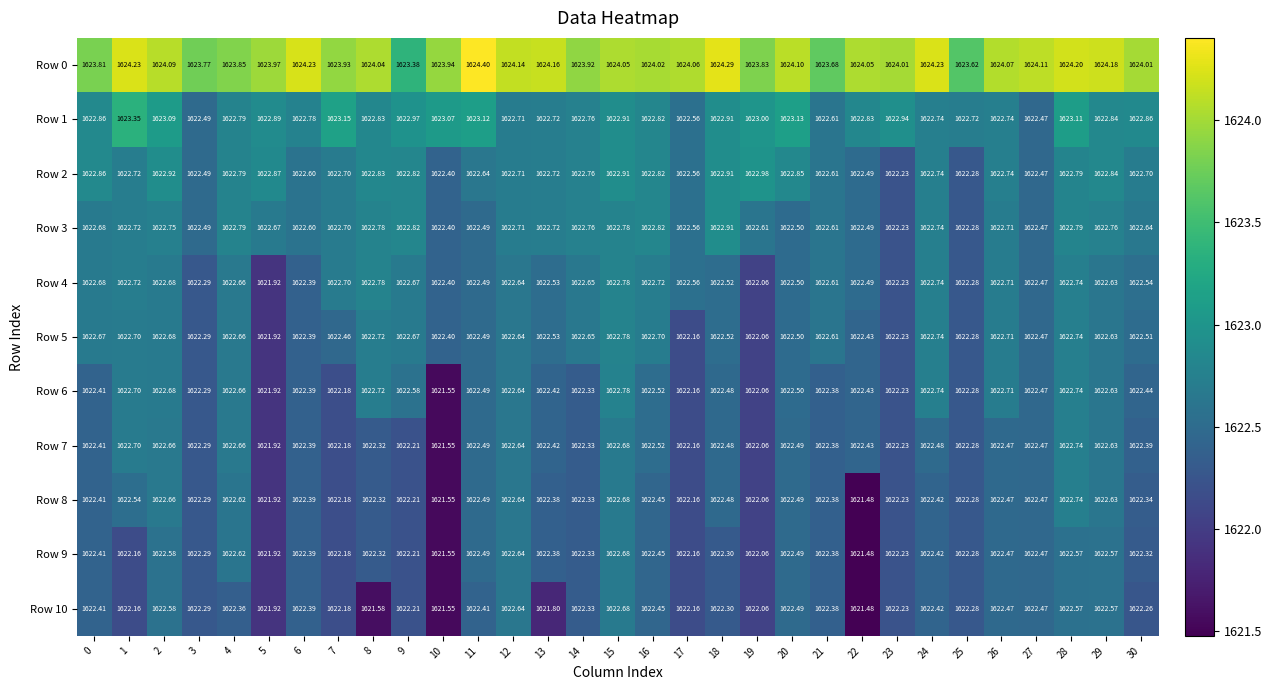

Is the value of Row 1 at 14 greater than the value of Row 10 at 12?

Yes